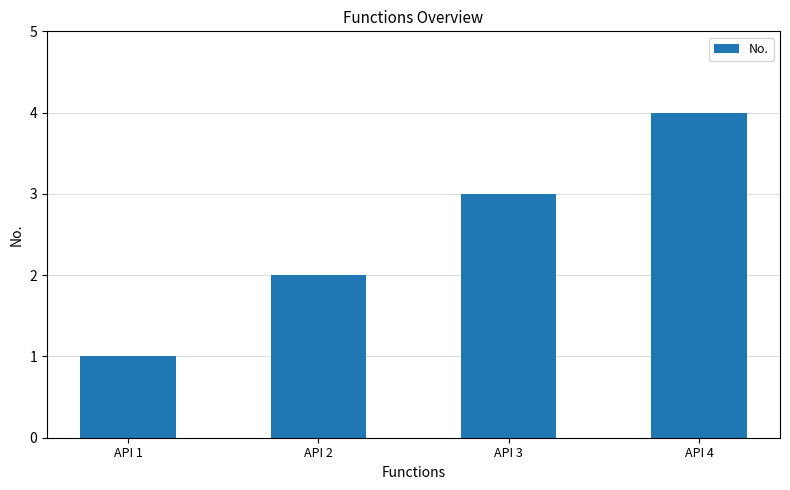

How many values are between 2 and 4?

3